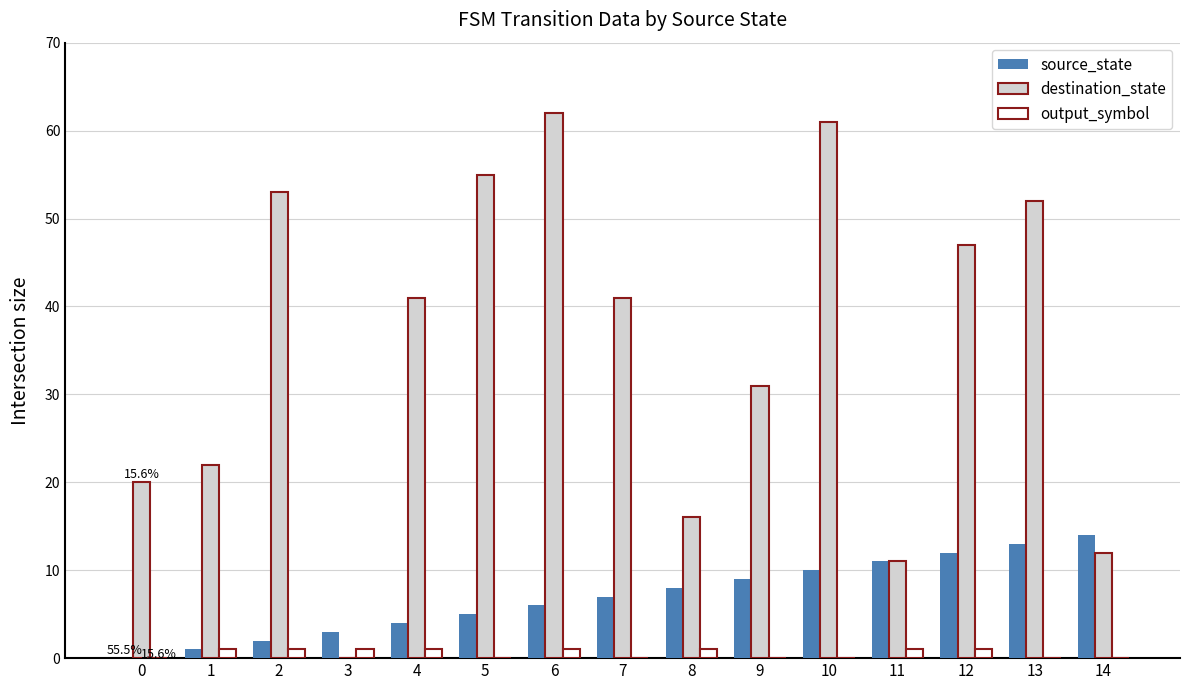

What is the sum of all destination_state values?

524